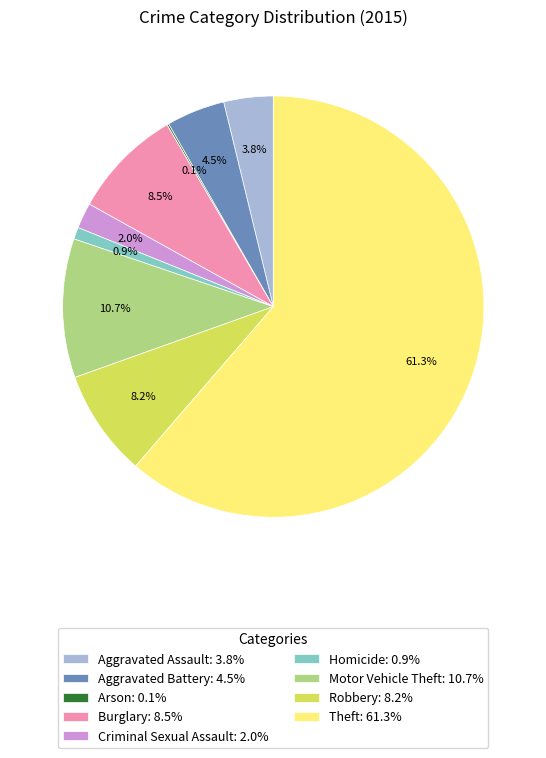

To the nearest percent, what is the difference between the Criminal Sexual Assault and Theft slice percentages?

59%